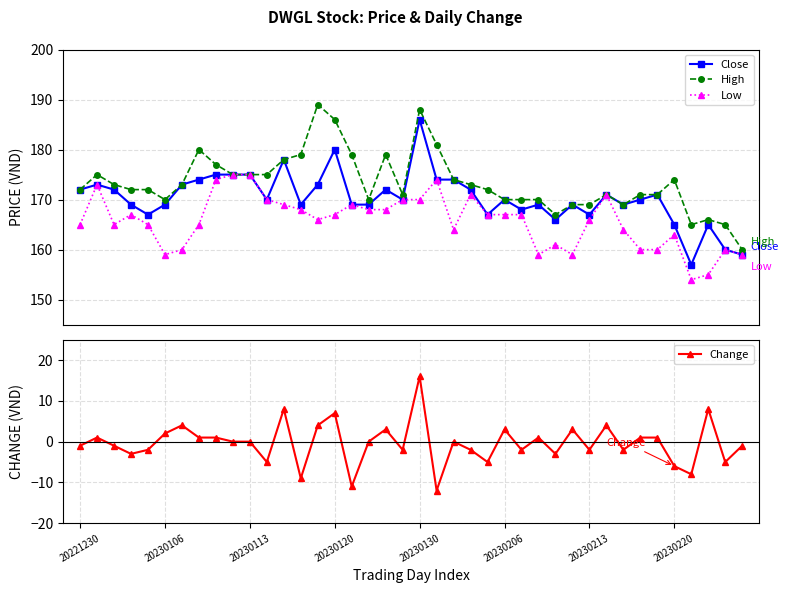

What is the value of the Low point at the 24th from the left?

171